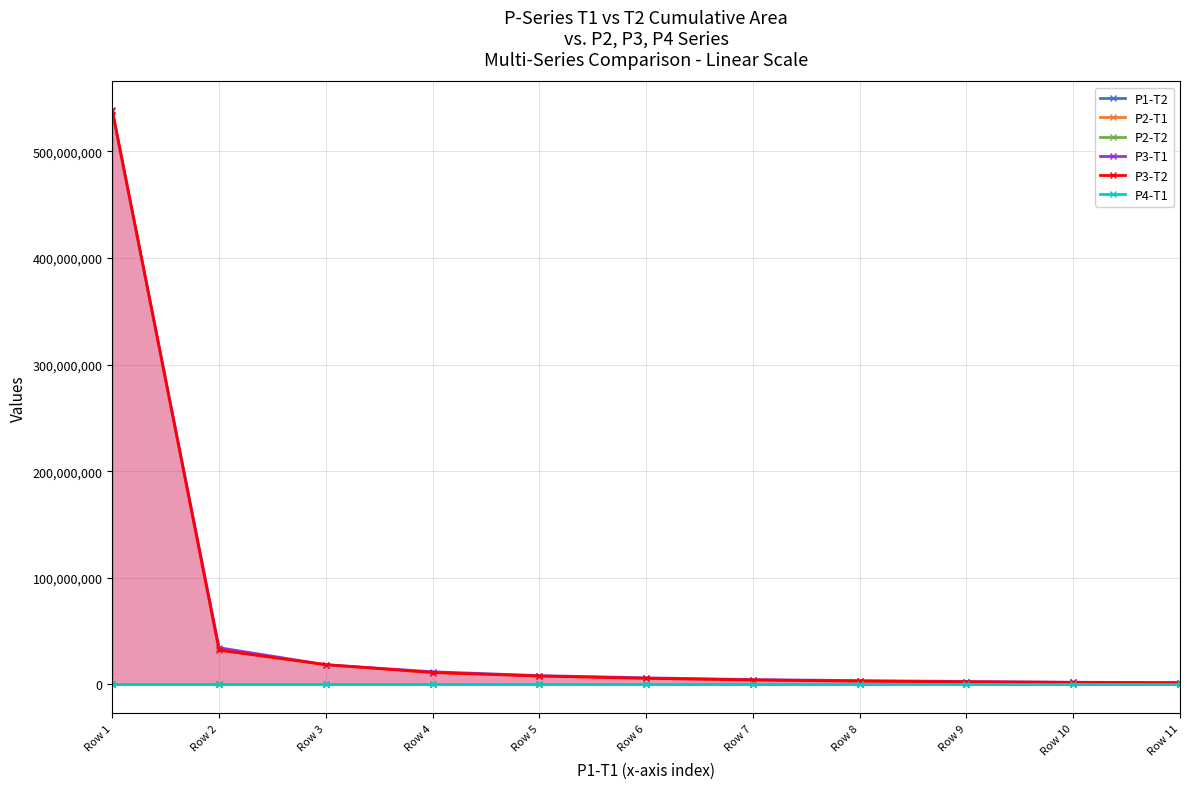

Where does the P3-T2 series first go above 5705427?

Row 1